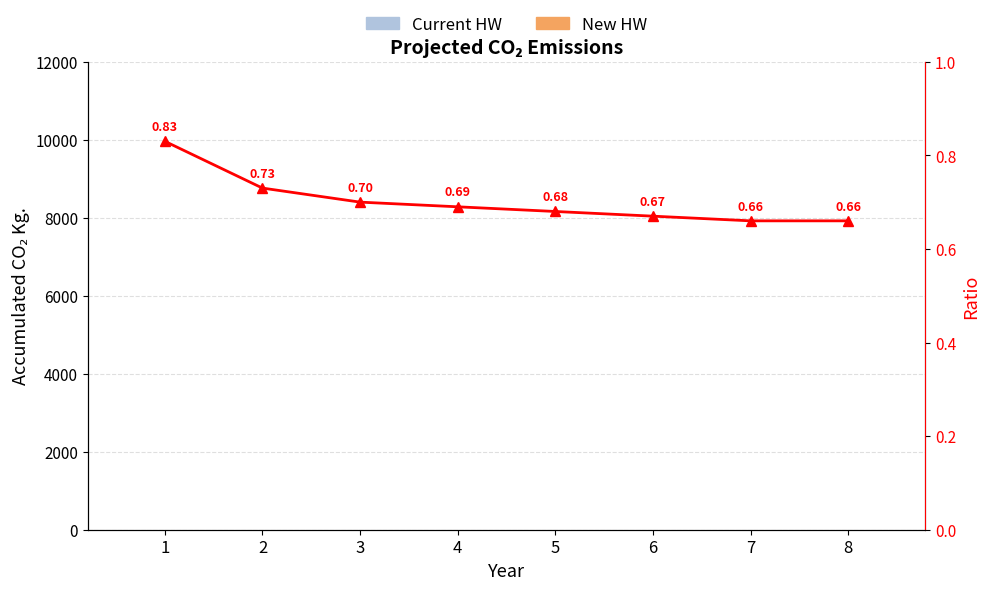

Are the bars horizontal?

No